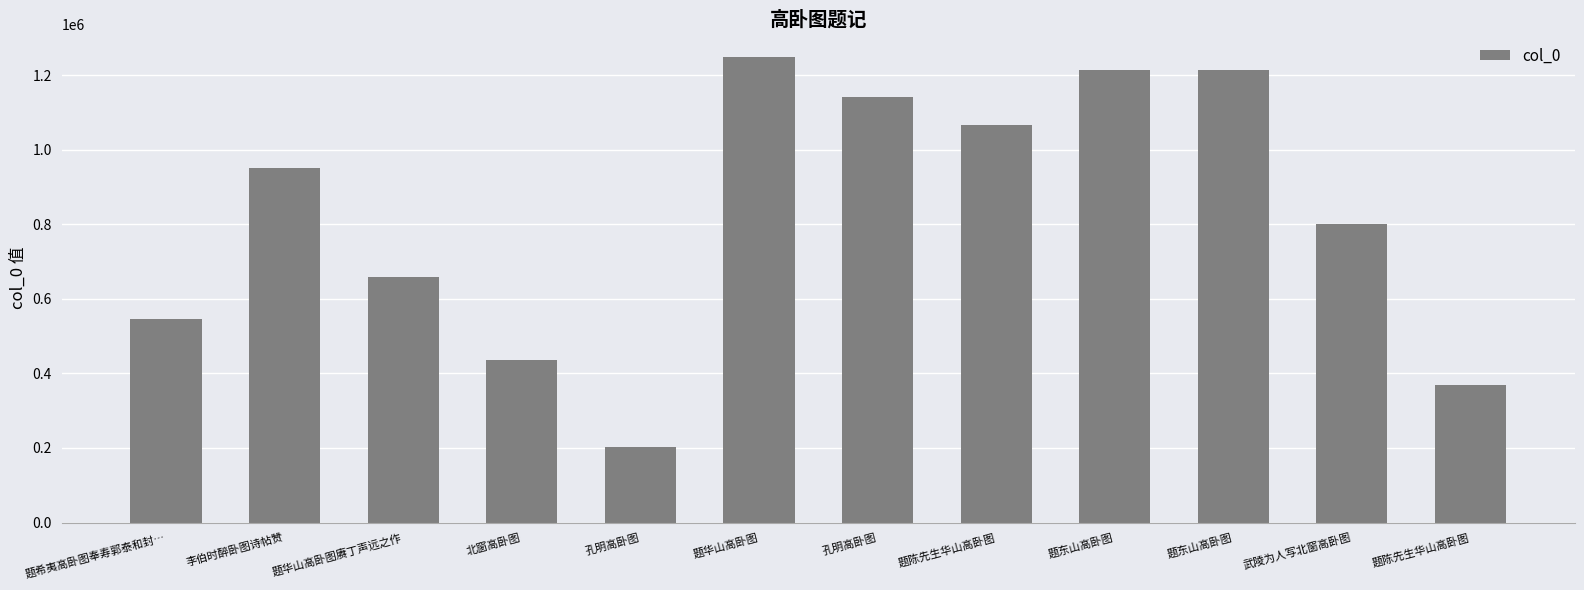

What is the value of the 10th bar from the left?

1214902